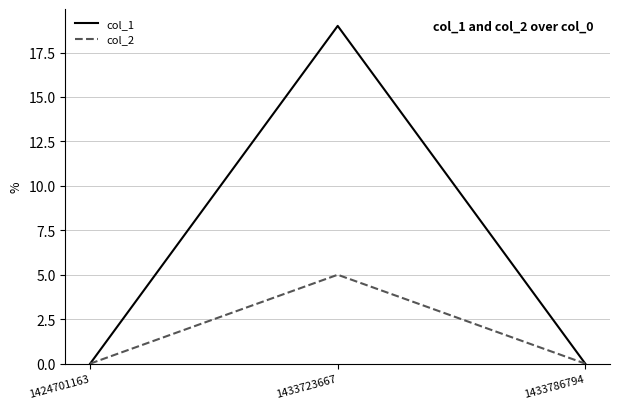

The value of col_1 at 1433723667 is 19. True or false?

True